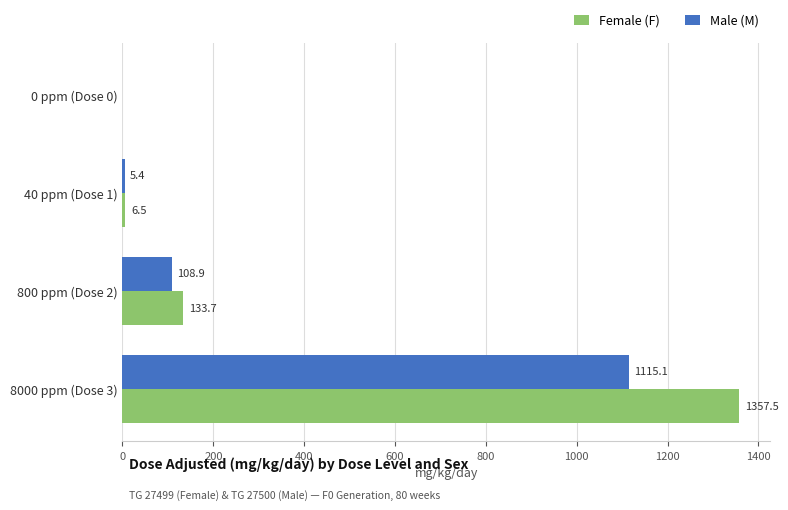

What is the maximum value for Female (F)?

1357.5